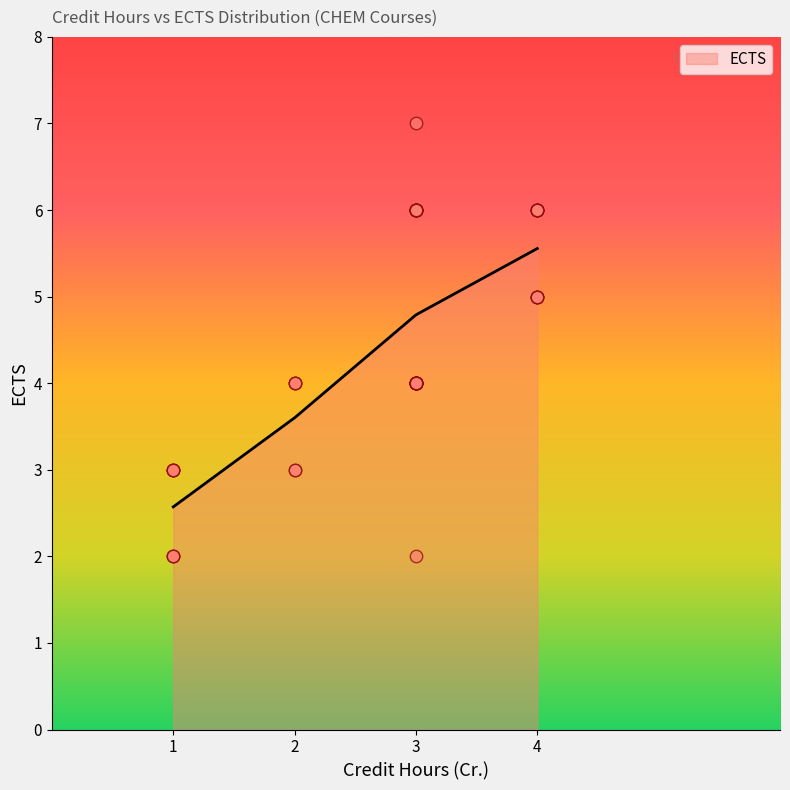

What is the maximum value for ECTS?

5.6